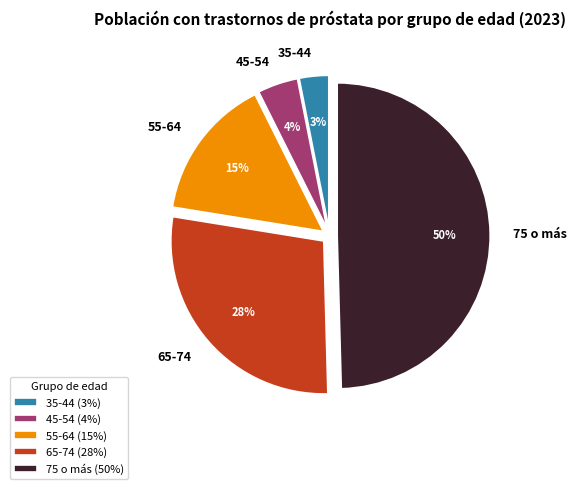

True or false: 65-74 accounts for 17% of the total.

False